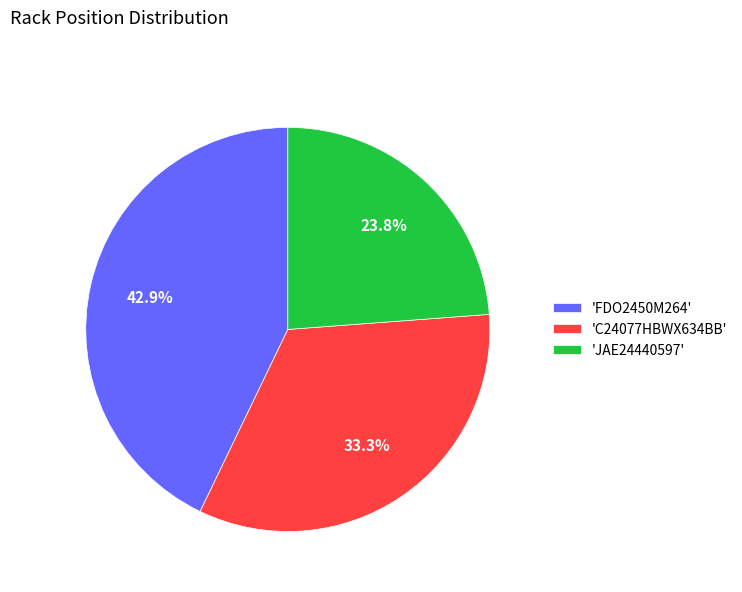

What is the largest slice in the pie chart?

'FDO2450M264'